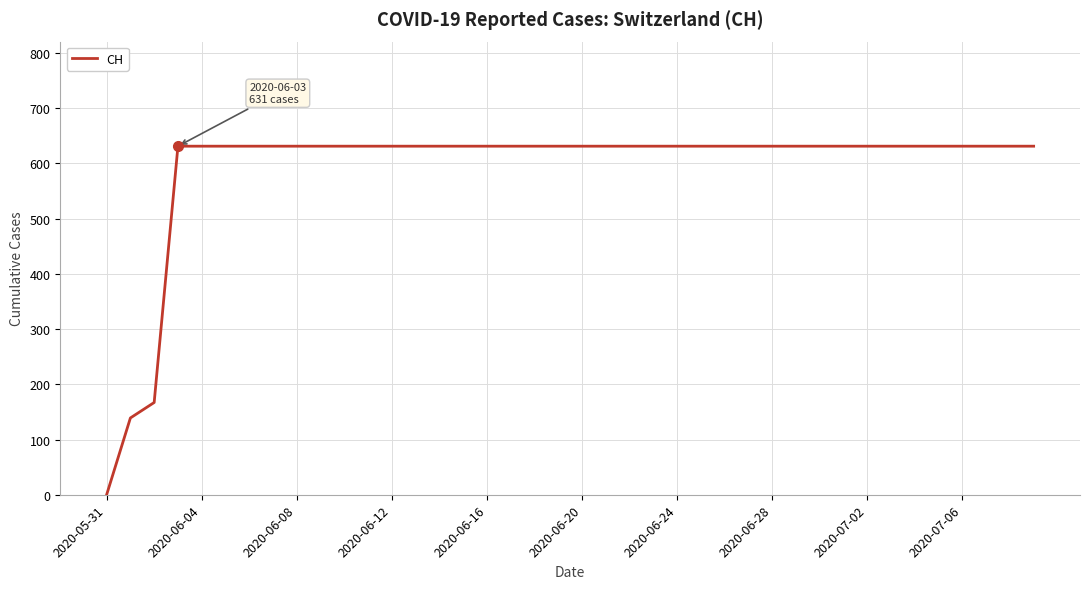

What is the maximum value shown in the chart?

631